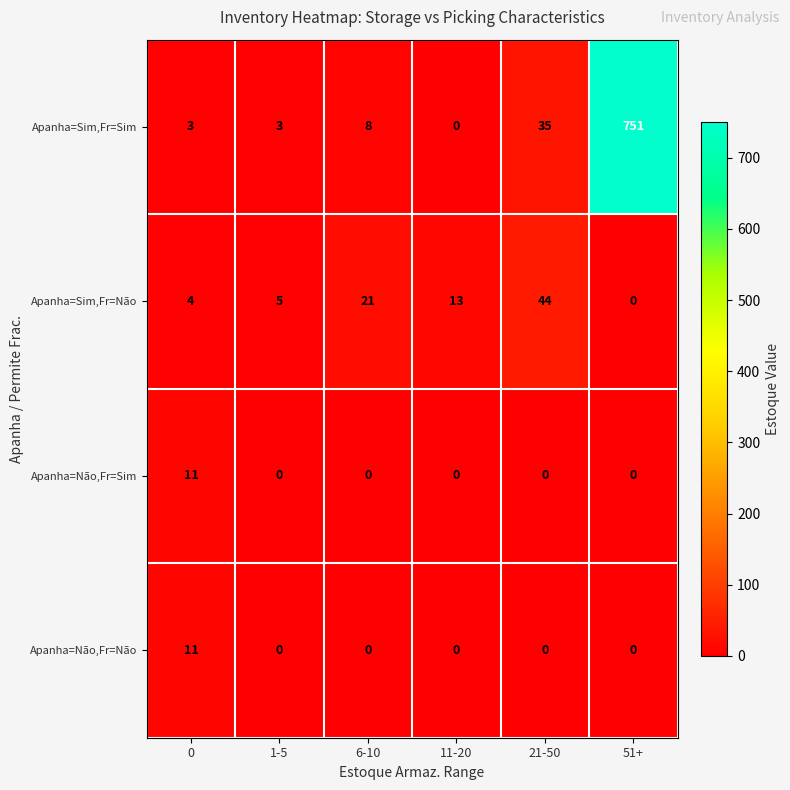

Reading left to right, what are all the values shown in this chart?

Apanha=Sim,Fr=Sim: 0=3	1-5=3	6-10=8	11-20=0	21-50=35	51+=751
Apanha=Sim,Fr=Não: 0=4	1-5=5	6-10=21	11-20=13	21-50=44	51+=0
Apanha=Não,Fr=Sim: 0=11	1-5=0	6-10=0	11-20=0	21-50=0	51+=0
Apanha=Não,Fr=Não: 0=11	1-5=0	6-10=0	11-20=0	21-50=0	51+=0